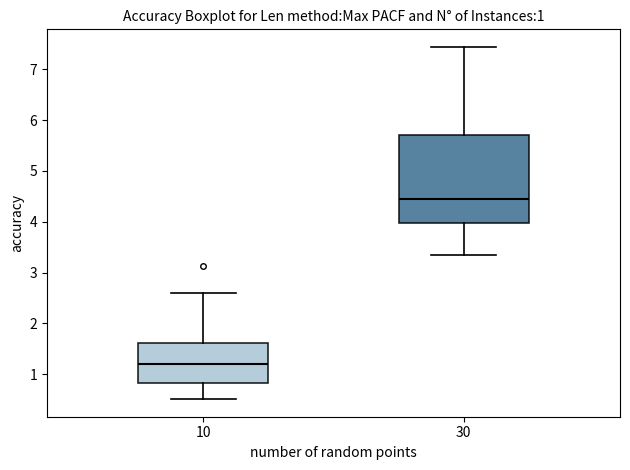

Comparing the boxes themselves (not the whiskers), which one is the tallest?

30